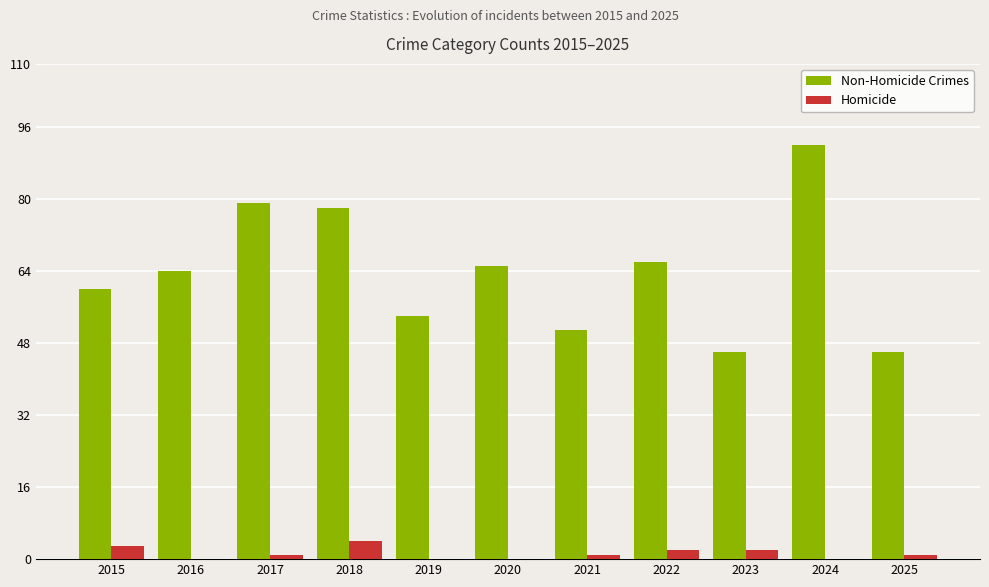

Reading left to right, list all the values displayed in this chart.

Non-Homicide Crimes: 60	64	79	78	54	65	51	66	46	92	46
Homicide: 3	0	1	4	0	0	1	2	2	0	1